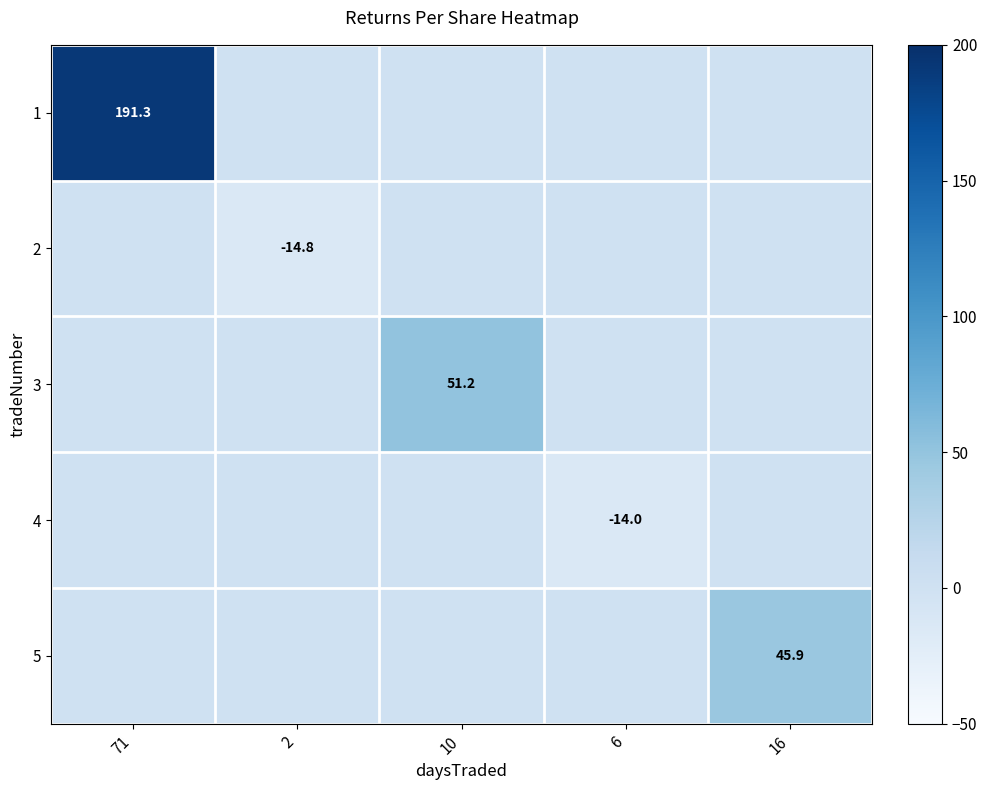

Which category has the lowest value across all series?

2